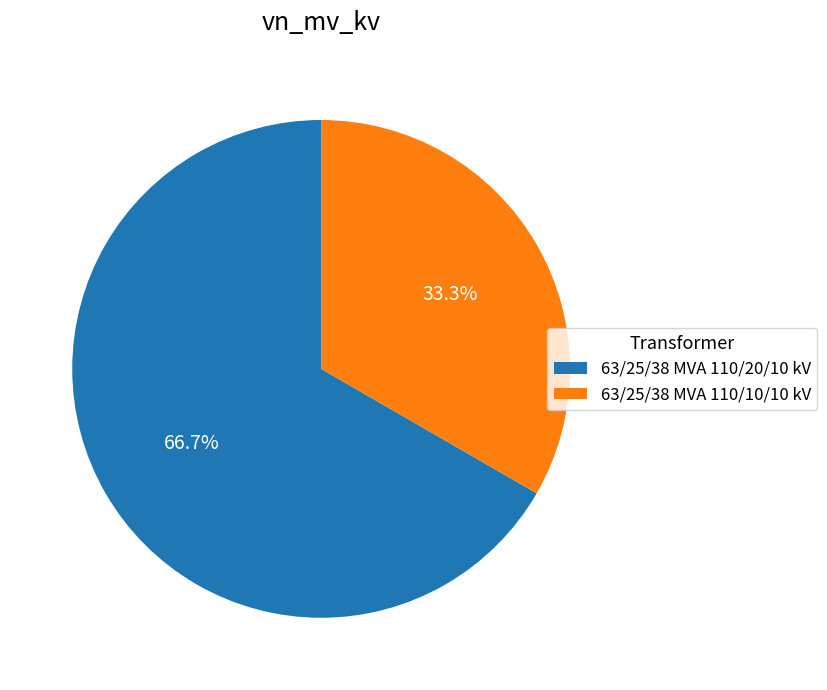

To the nearest percent, what is the average slice percentage?

50%